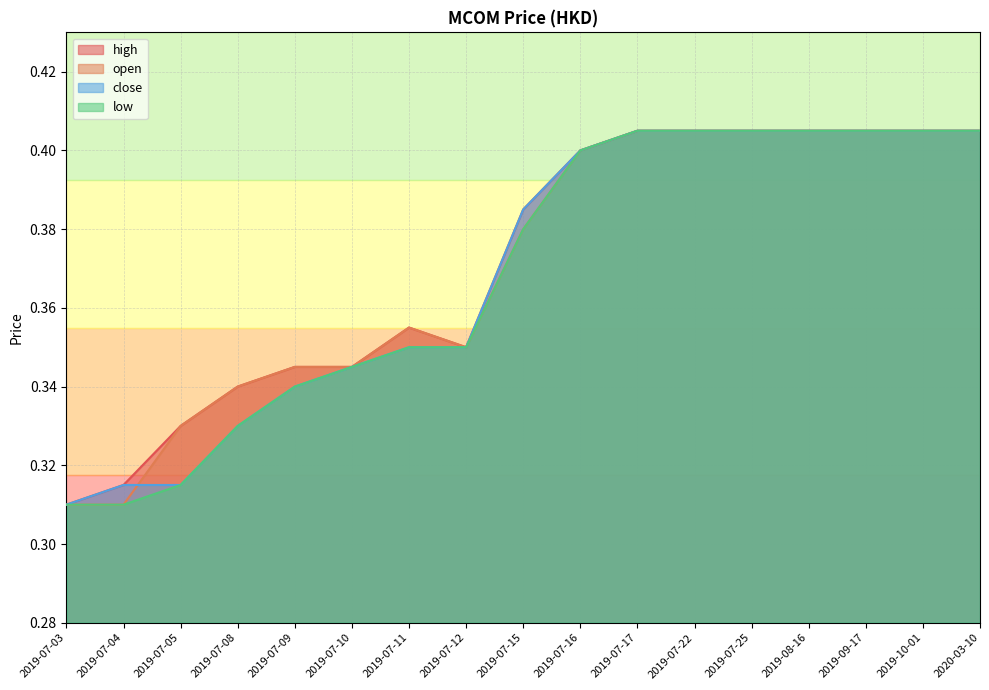

Rank the series at 2019-07-17 from highest to lowest value.

high, open, close, low